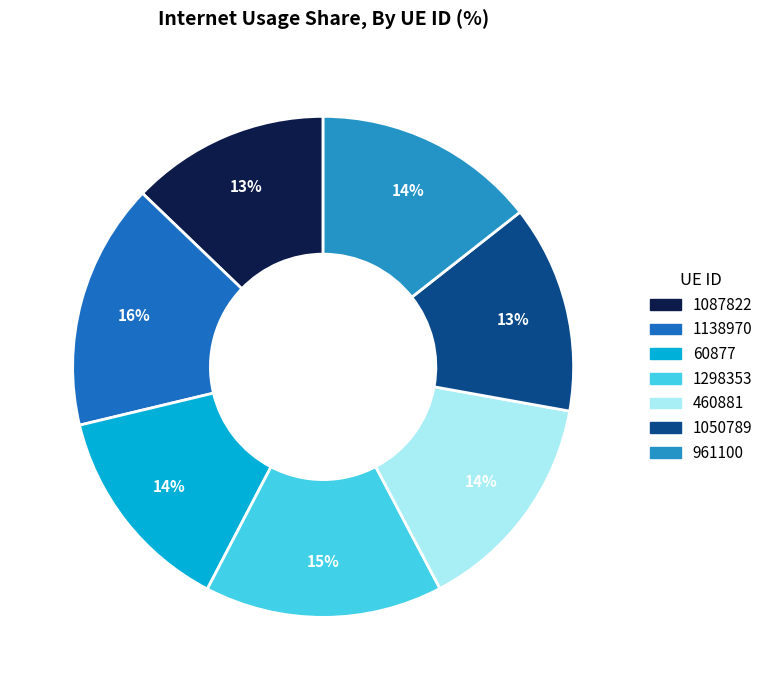

Which category has the biggest portion of the pie?

1138970